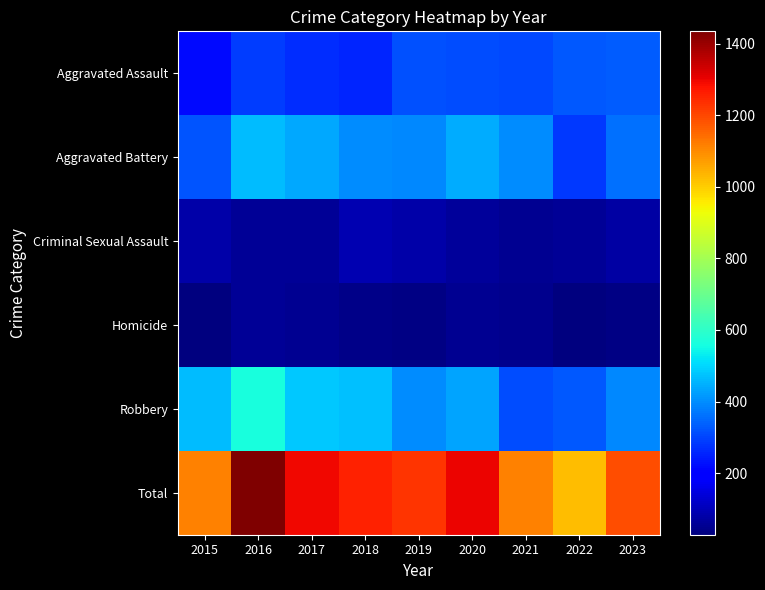

What is the spread (max minus min) of values at 2019?

1189